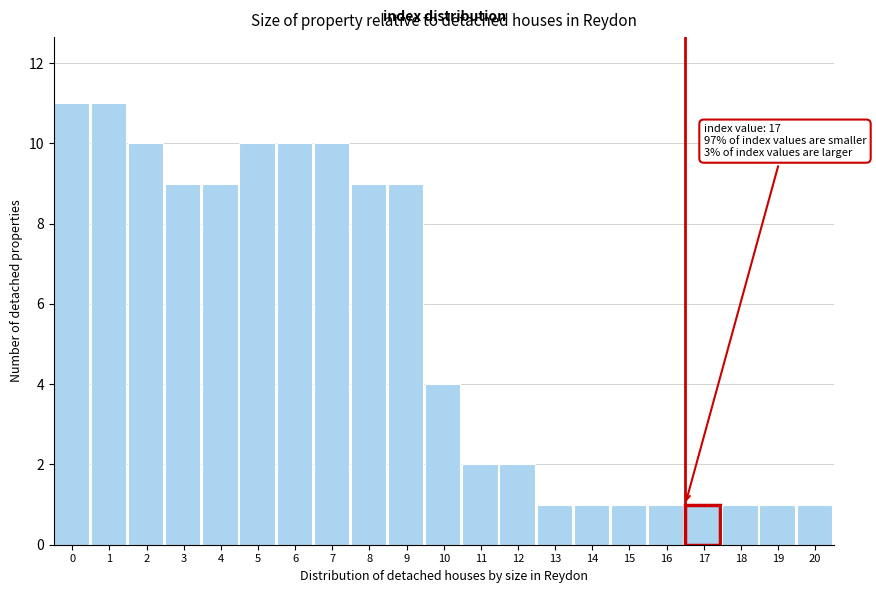

Reading right to left, list all the values displayed in this chart.

1	1	1	1	1	1	1	1	2	2	4	9	9	10	10	10	9	9	10	11	11